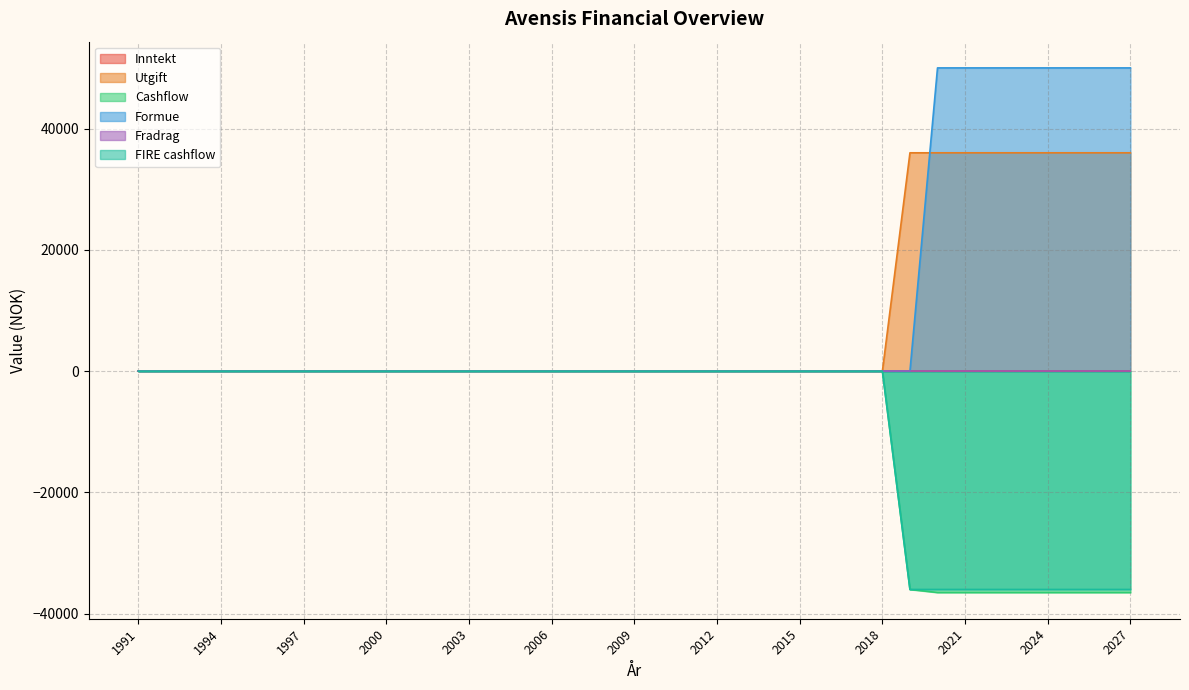

What is the smallest value displayed?

-36500